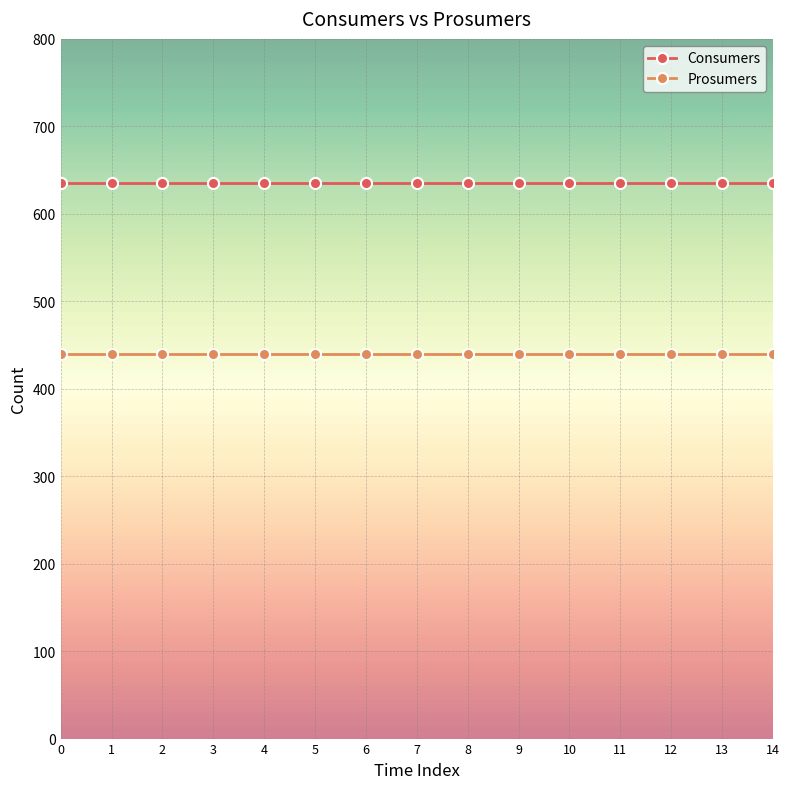

What is the difference between the highest and lowest values at 5?

195